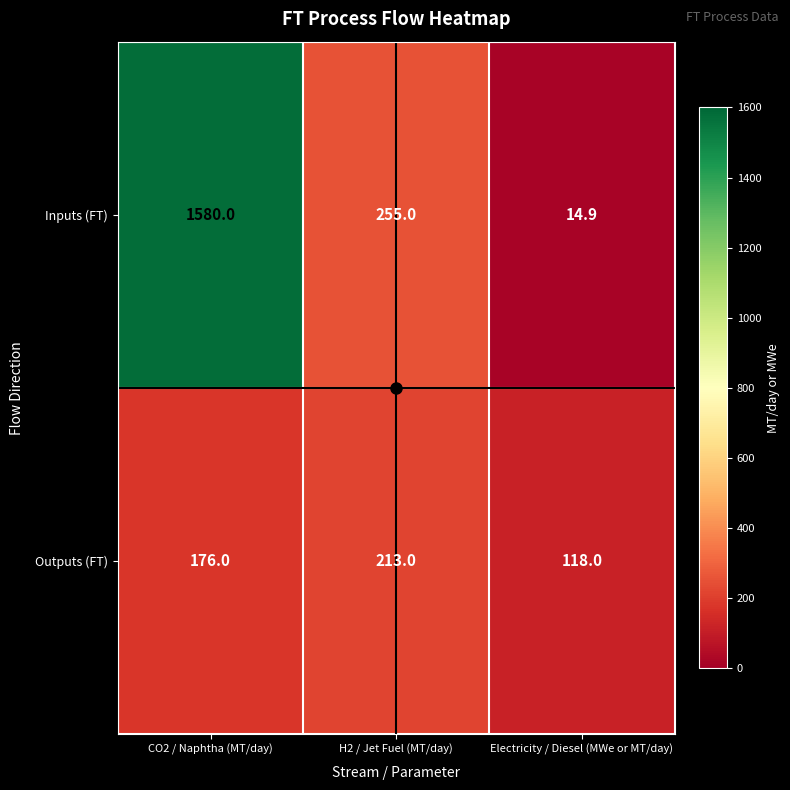

Where is Inputs (FT) nearest to the value 797?

H2 / Jet Fuel (MT/day)